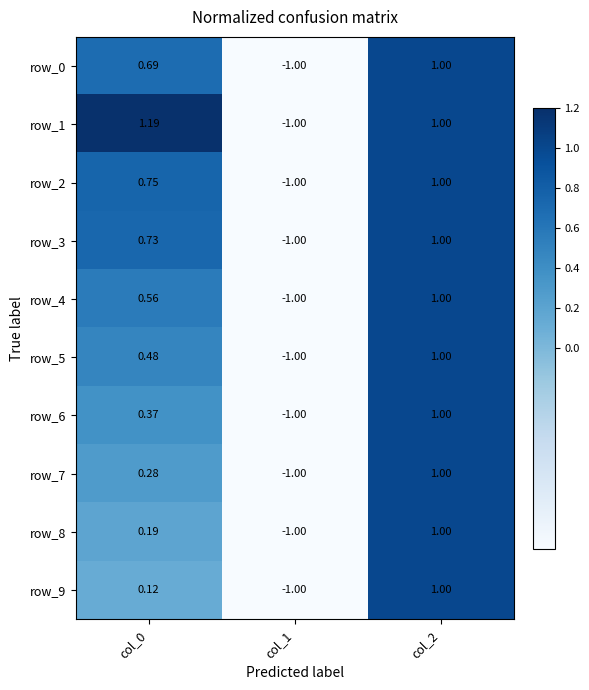

Which category has the lowest value in the row_4 series?

col_1